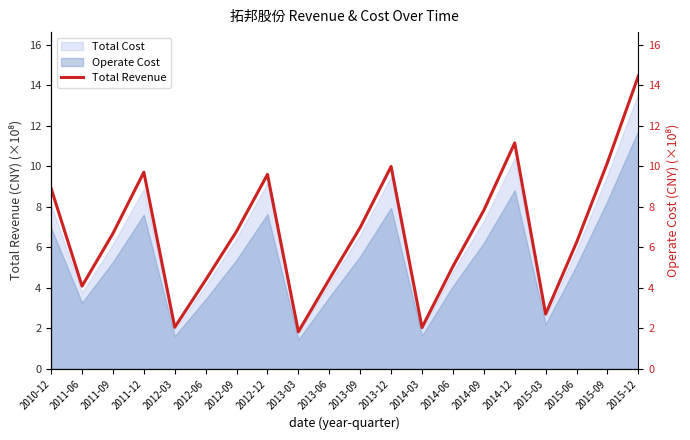

Rank the categories by value from highest to lowest.

2015-12, 2014-12, 2015-09, 2013-12, 2011-12, 2012-12, 2010-12, 2014-09, 2013-09, 2012-09, 2011-09, 2015-06, 2014-06, 2013-06, 2012-06, 2011-06, 2015-03, 2012-03, 2014-03, 2013-03